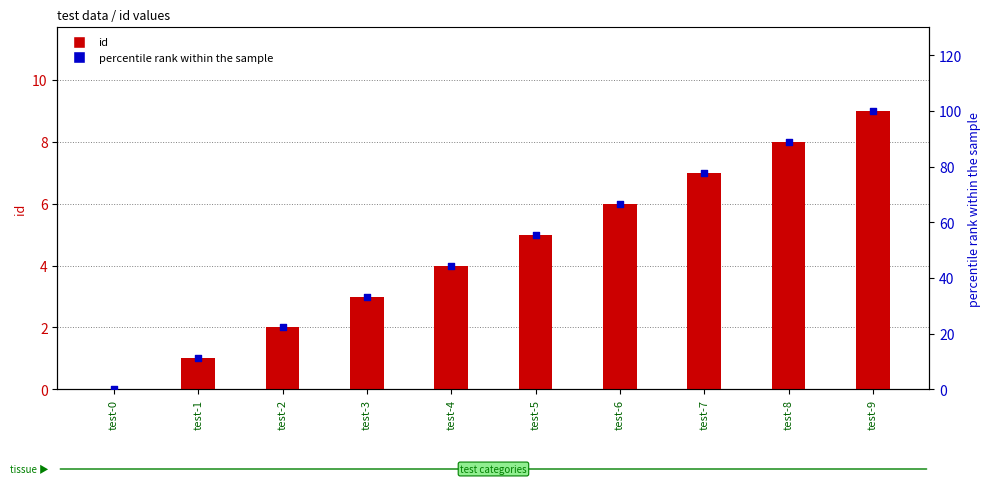

At which category is the sum across all series the highest?

test-9